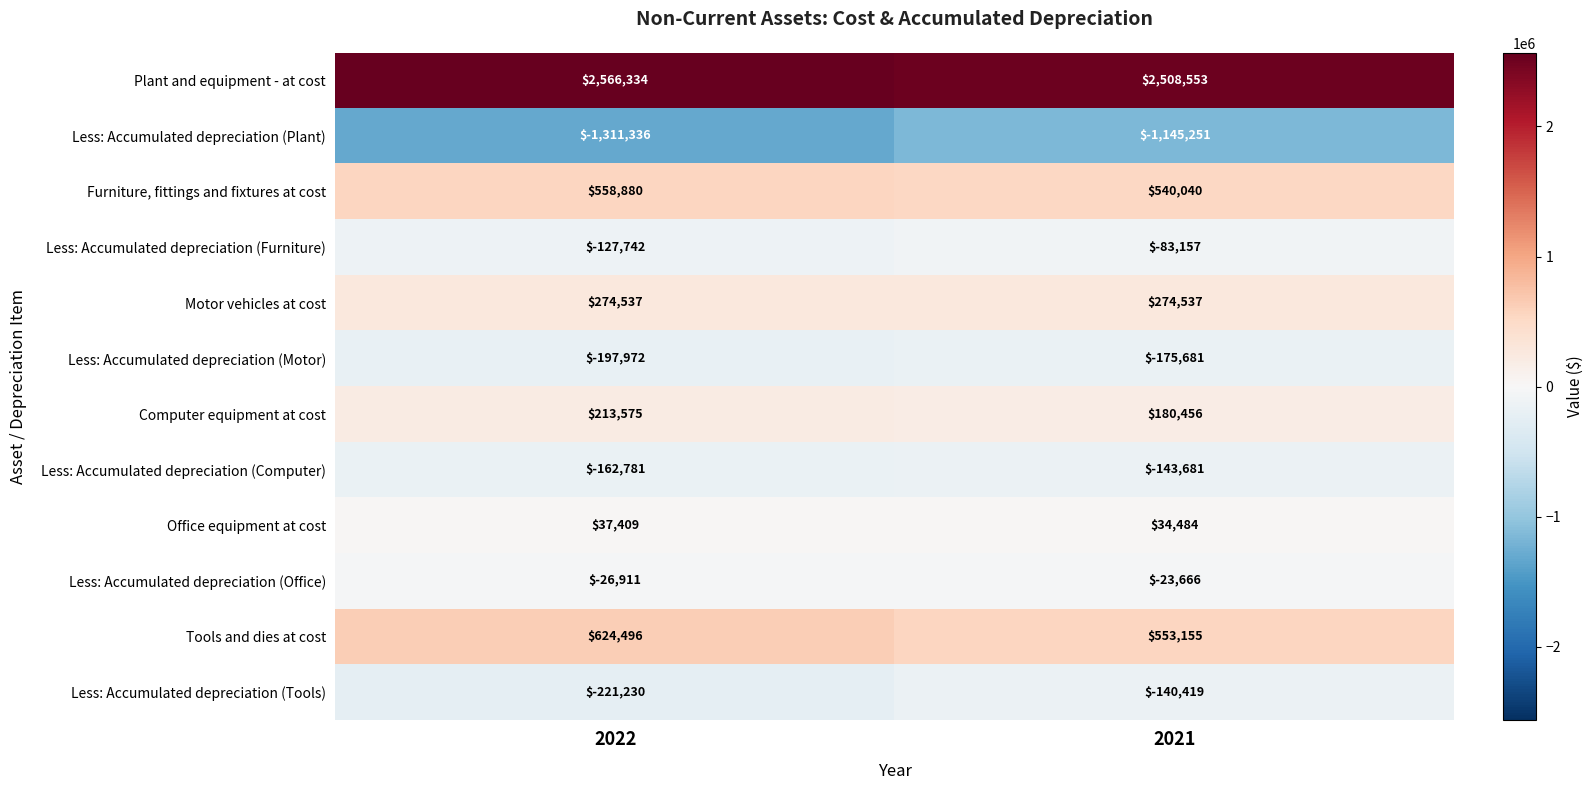

Reading right to left, extract all data points from this chart.

Plant and equipment - at cost: 2508553	2566334
Less: Accumulated depreciation (Plant): -1145251	-1311336
Furniture, fittings and fixtures at cost: 540040	558880
Less: Accumulated depreciation (Furniture): -83157	-127742
Motor vehicles at cost: 274537	274537
Less: Accumulated depreciation (Motor): -175681	-197972
Computer equipment at cost: 180456	213575
Less: Accumulated depreciation (Computer): -143681	-162781
Office equipment at cost: 34484	37409
Less: Accumulated depreciation (Office): -23666	-26911
Tools and dies at cost: 553155	624496
Less: Accumulated depreciation (Tools): -140419	-221230